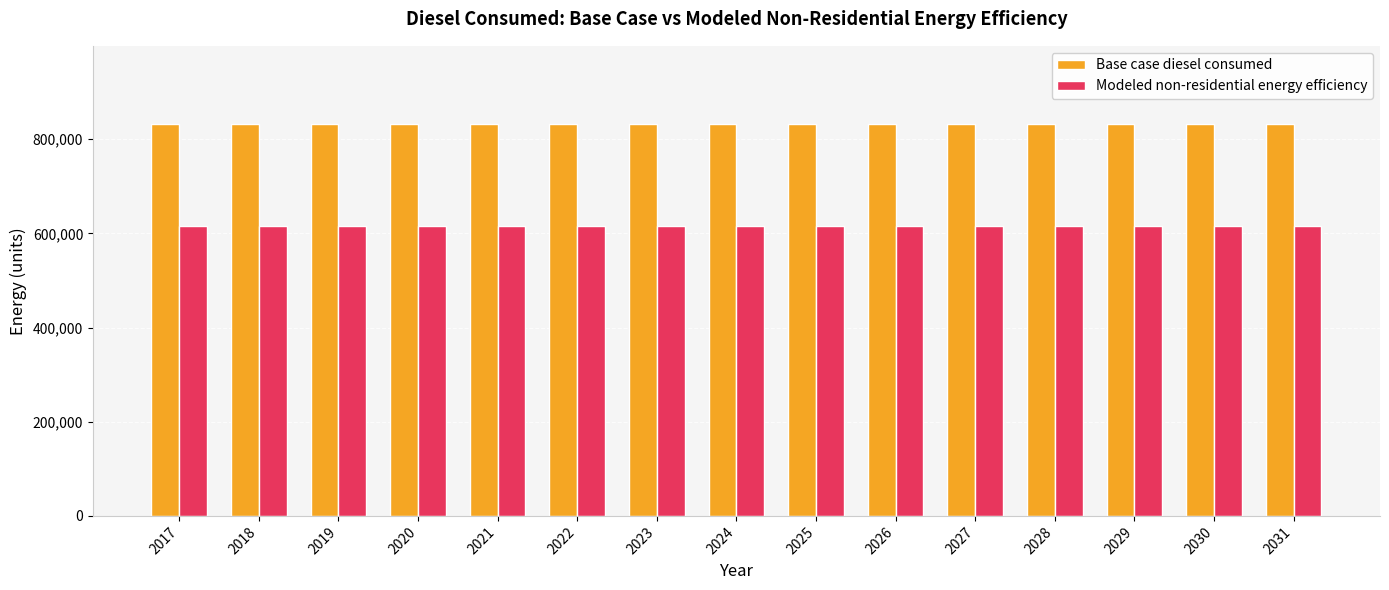

What is the highest value of the Modeled non-residential energy efficiency series?

615472.4